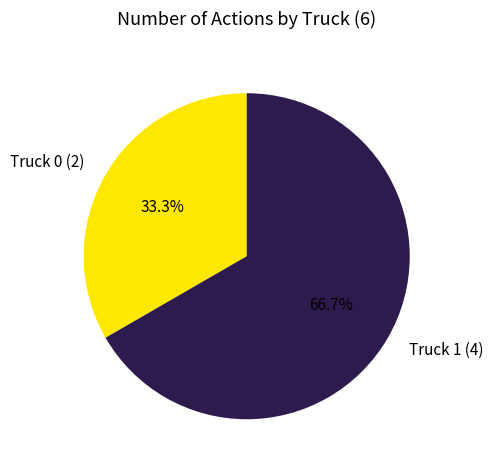

What is the majority slice?

Truck 1